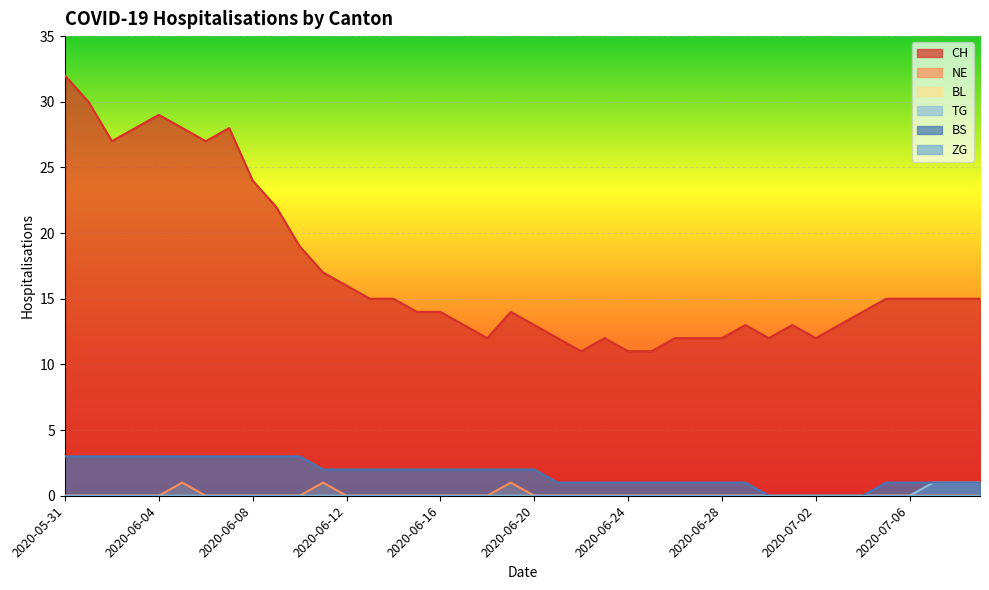

Which has a higher value, 2020-06-06 or 2020-06-14?

2020-06-06